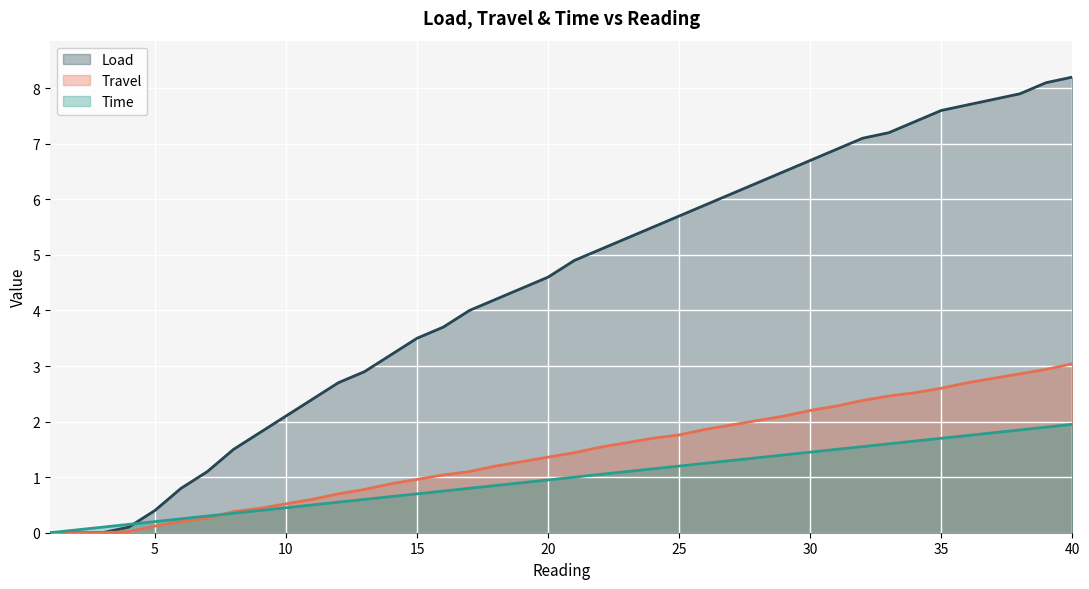

What is the total value across all series at 4?

0.3